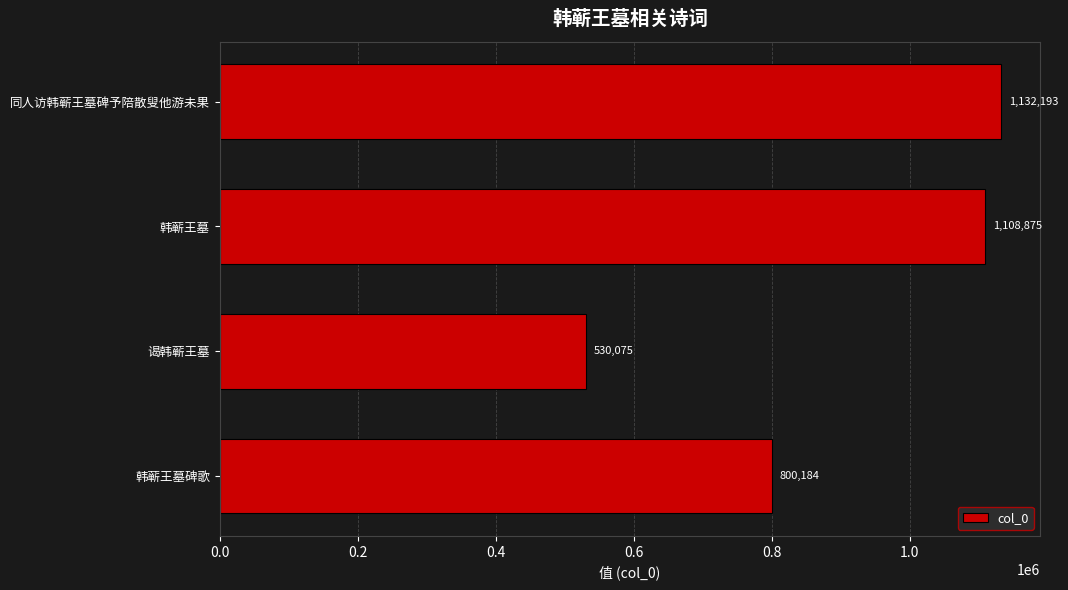

Is it true that the value at 韩蕲王墓碑歌 is 800184?

True